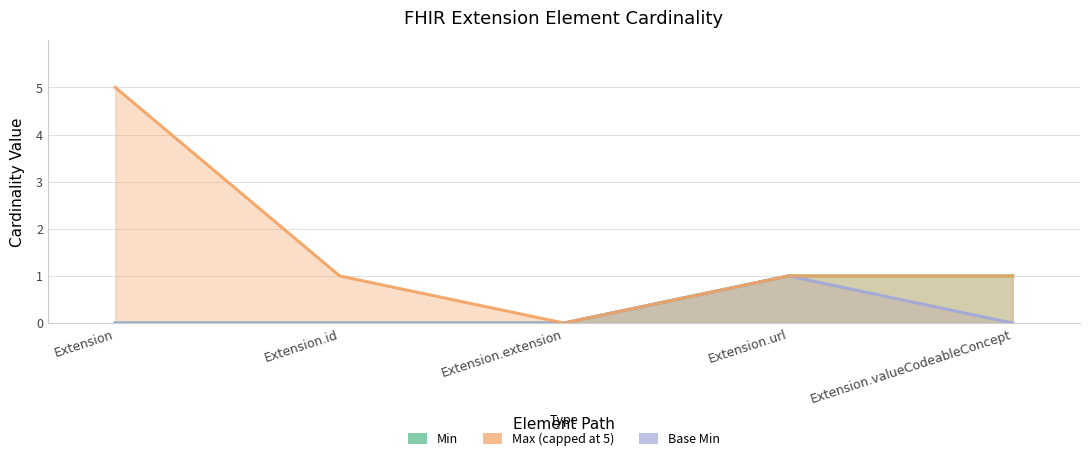

True or false: Min has more than 1 interior local peaks.

False